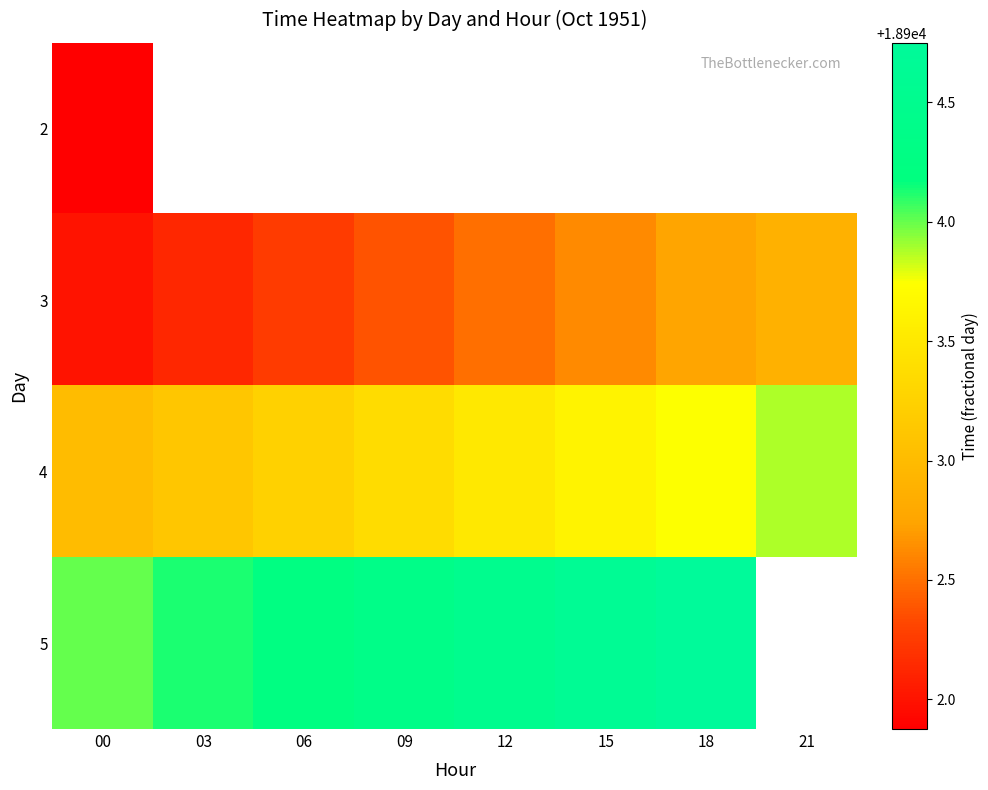

What is the maximum value shown in the chart?

18904.8